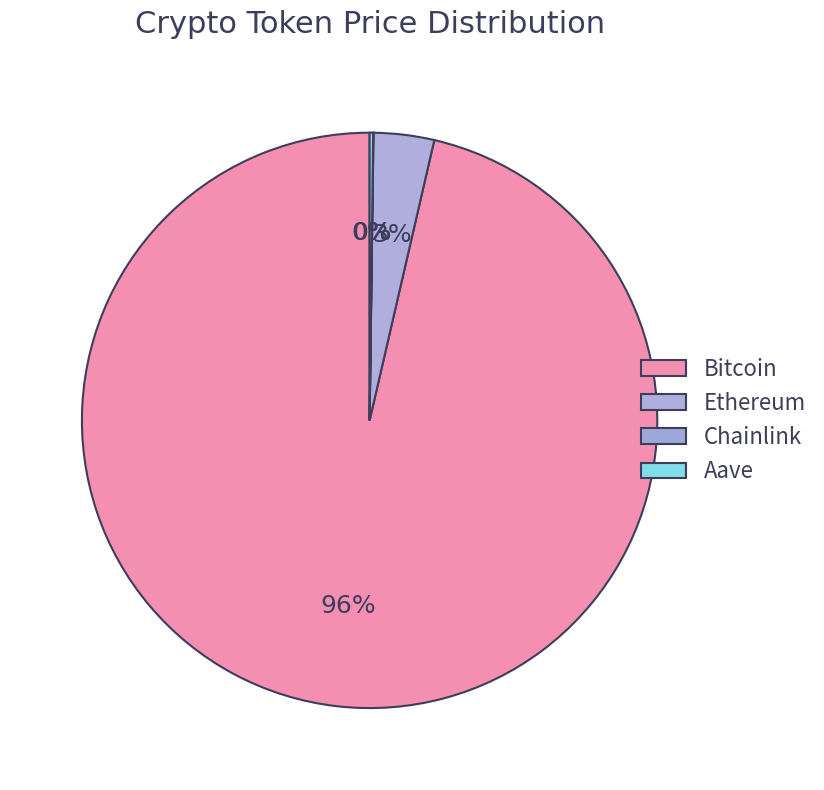

Is it true that Ethereum is 3% of the pie?

True